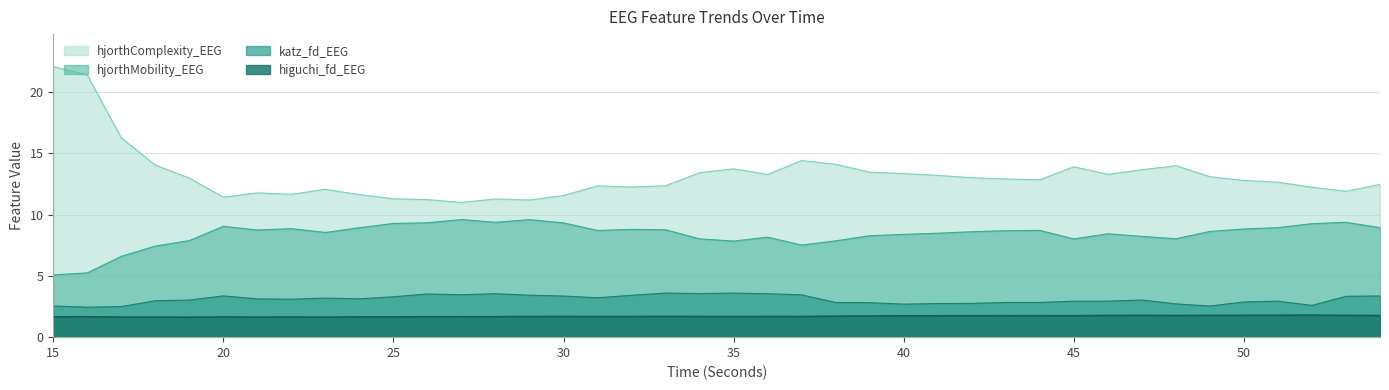

Reading left to right, transcribe all the data shown in this chart.

higuchi_fd_EEG: 15=1.7	16=1.7	17=1.6	18=1.6	19=1.6	20=1.6	21=1.6	22=1.6	23=1.6	24=1.6	25=1.7	26=1.7	27=1.7	28=1.7	29=1.7	30=1.7	31=1.7	32=1.7	33=1.7	34=1.7	35=1.7	36=1.7	37=1.7	38=1.7	39=1.7	40=1.7	41=1.7	42=1.8	43=1.8	44=1.8	45=1.8	46=1.8	47=1.8	48=1.8	49=1.8	50=1.8	51=1.8	52=1.8	53=1.8	54=1.8
katz_fd_EEG: 15=2.5	16=2.4	17=2.5	18=3.0	19=3.0	20=3.4	21=3.1	22=3.1	23=3.2	24=3.1	25=3.3	26=3.5	27=3.5	28=3.5	29=3.4	30=3.4	31=3.2	32=3.4	33=3.6	34=3.6	35=3.6	36=3.5	37=3.5	38=2.8	39=2.8	40=2.7	41=2.7	42=2.8	43=2.8	44=2.8	45=2.9	46=2.9	47=3.0	48=2.7	49=2.5	50=2.9	51=2.9	52=2.6	53=3.3	54=3.4
hjorthMobility_EEG: 15=5.1	16=5.2	17=6.6	18=7.4	19=7.9	20=9.1	21=8.7	22=8.9	23=8.5	24=8.9	25=9.3	26=9.3	27=9.6	28=9.4	29=9.6	30=9.3	31=8.7	32=8.8	33=8.8	34=8.0	35=7.8	36=8.2	37=7.5	38=7.9	39=8.3	40=8.4	41=8.5	42=8.6	43=8.7	44=8.7	45=8.0	46=8.4	47=8.2	48=8.0	49=8.6	50=8.8	51=8.9	52=9.3	53=9.4	54=8.9
hjorthComplexity_EEG: 15=22.1	16=21.4	17=16.3	18=14.0	19=13.0	20=11.4	21=11.8	22=11.7	23=12.1	24=11.6	25=11.3	26=11.2	27=11.0	28=11.3	29=11.2	30=11.6	31=12.4	32=12.3	33=12.4	34=13.4	35=13.7	36=13.3	37=14.4	38=14.1	39=13.5	40=13.4	41=13.2	42=13.0	43=12.9	44=12.9	45=13.9	46=13.3	47=13.7	48=14.0	49=13.1	50=12.8	51=12.7	52=12.2	53=11.9	54=12.5